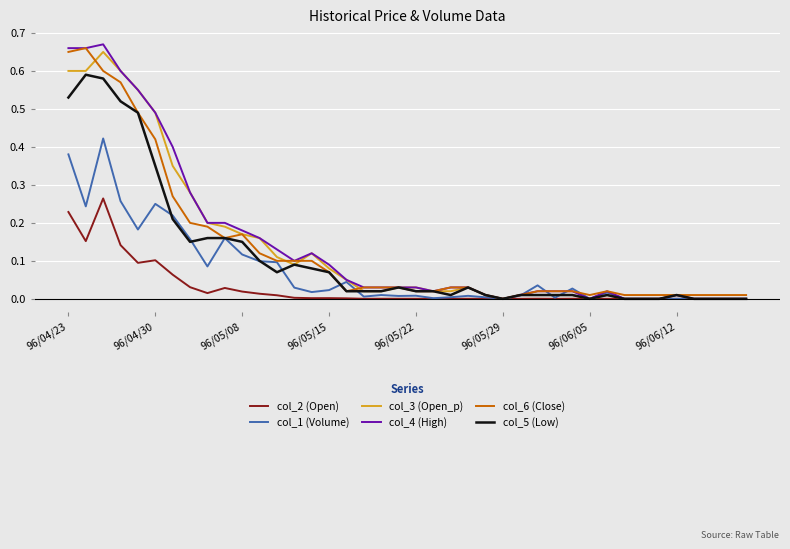

Which series has the widest spread of values?

col_4 (High)